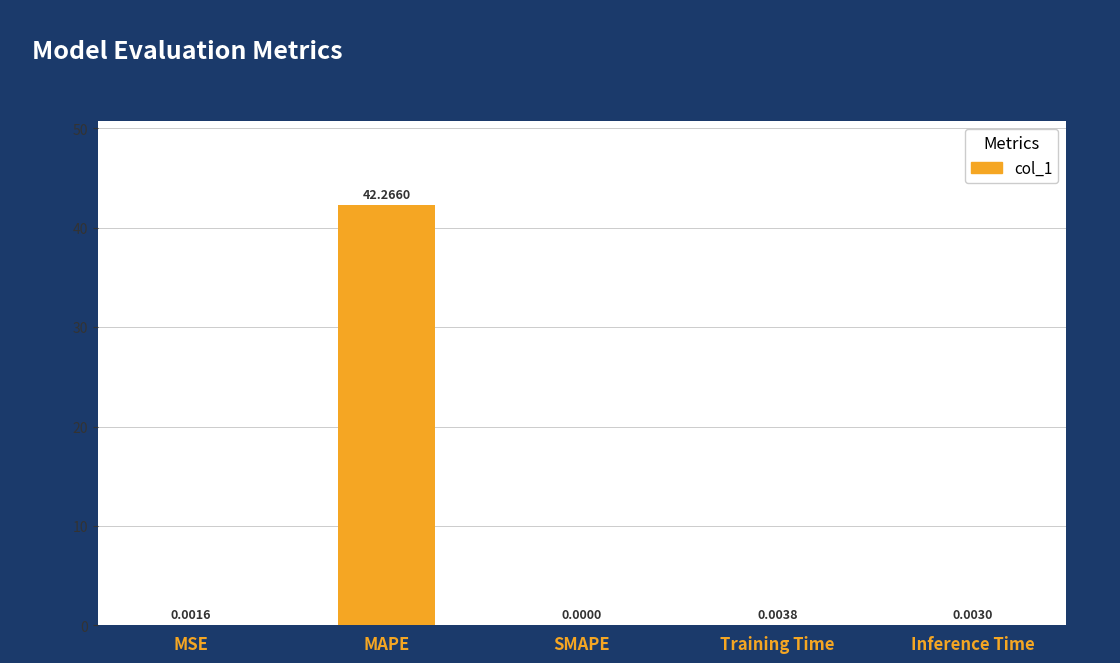

What is the change in value from MAPE to SMAPE?

-42.3